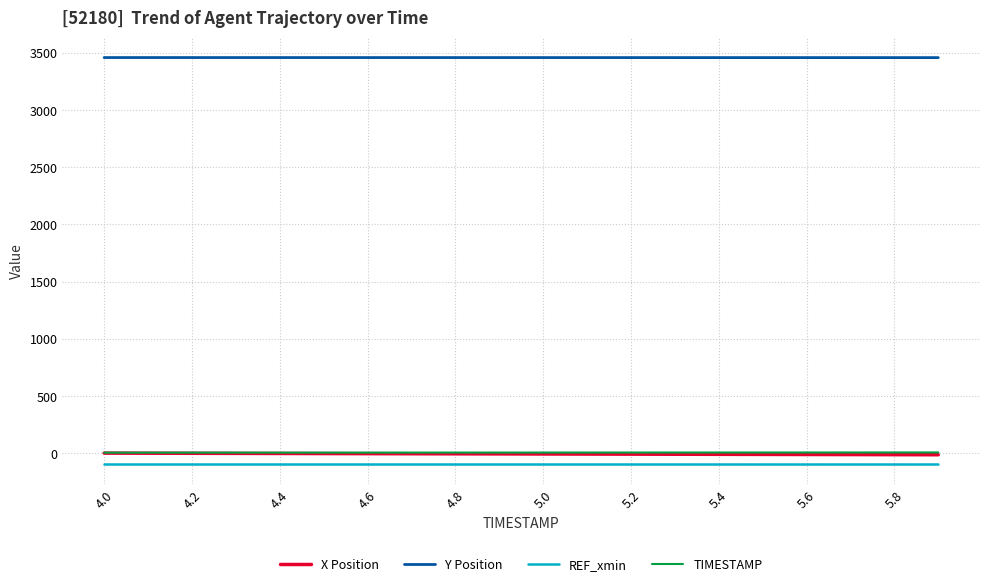

Which series has the largest total across all categories?

Y Position